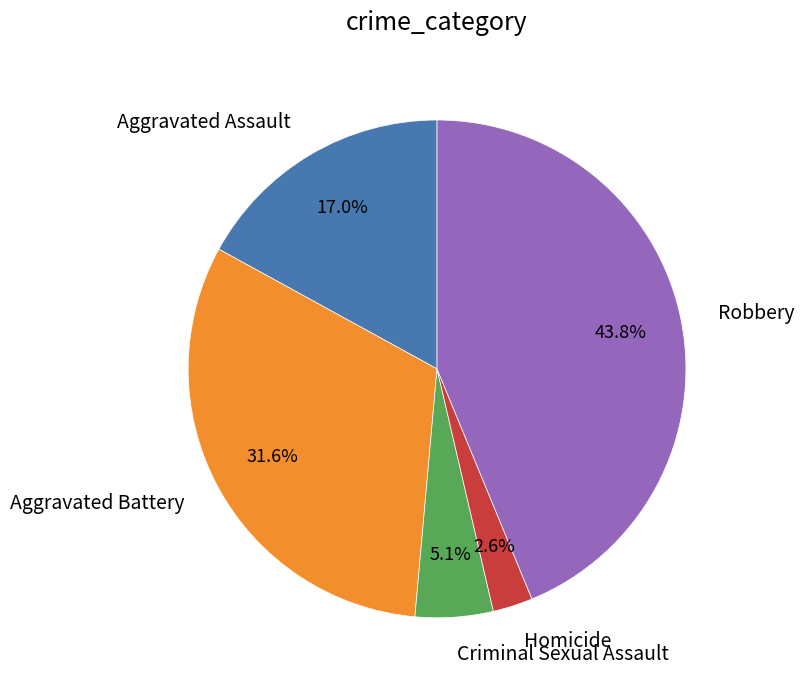

To the nearest percent, what percentage of the pie is Criminal Sexual Assault?

5%